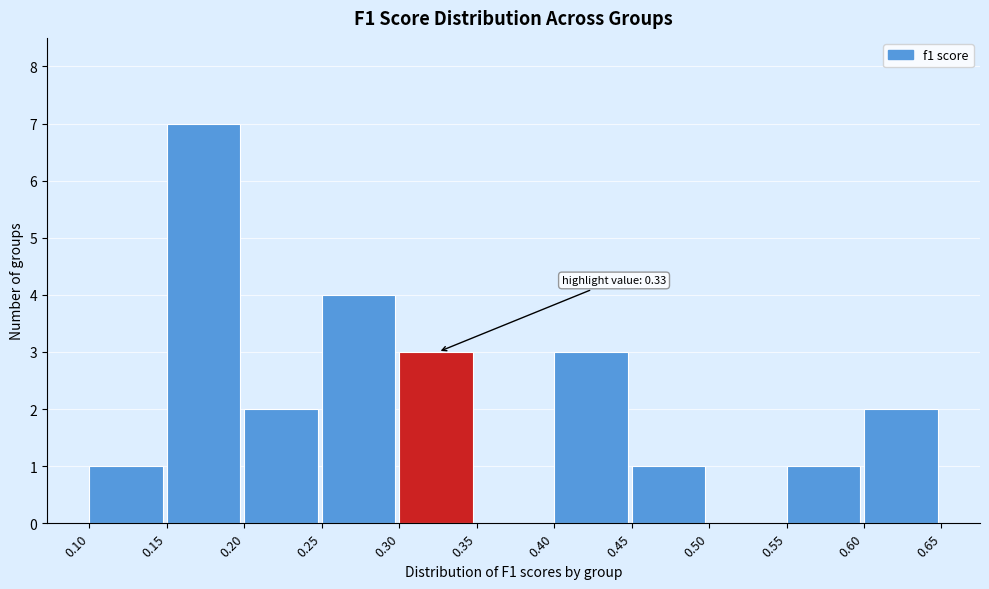

Over which range of the x-axis is the bar tallest?

0.15 to 0.20